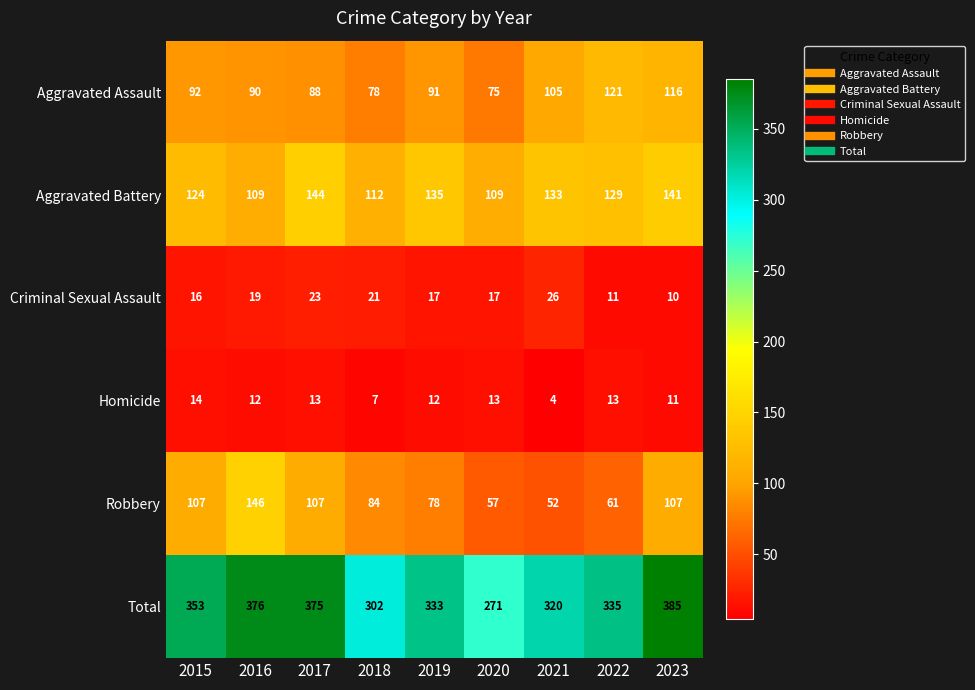

What value does the Total series have at 2019, to the nearest 5?

335